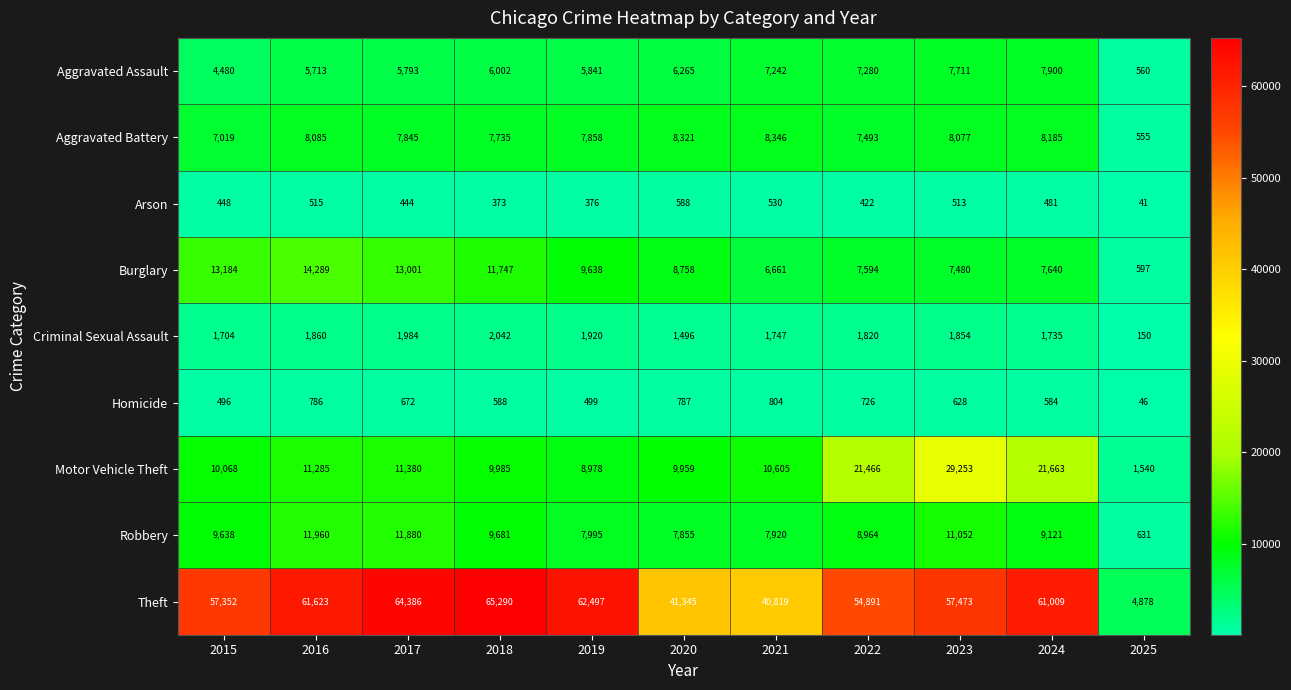

Which series has the widest spread of values?

Theft